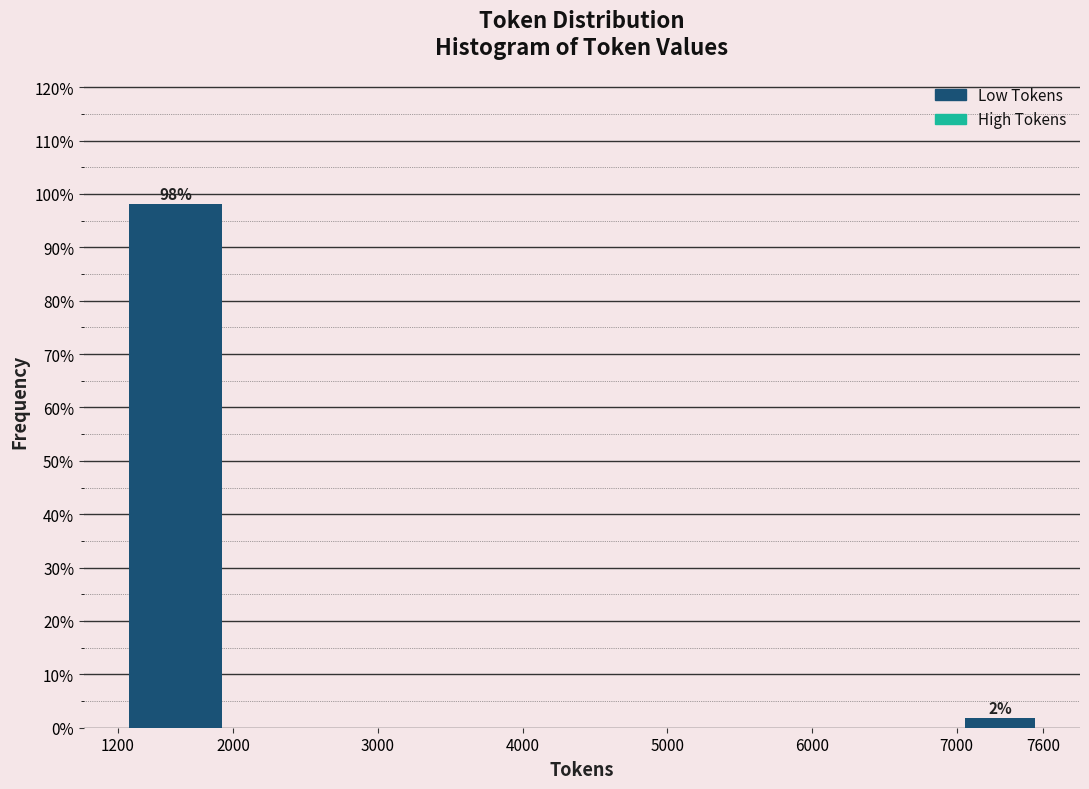

Which range on the x-axis has the tallest bar?

1200 to 2000